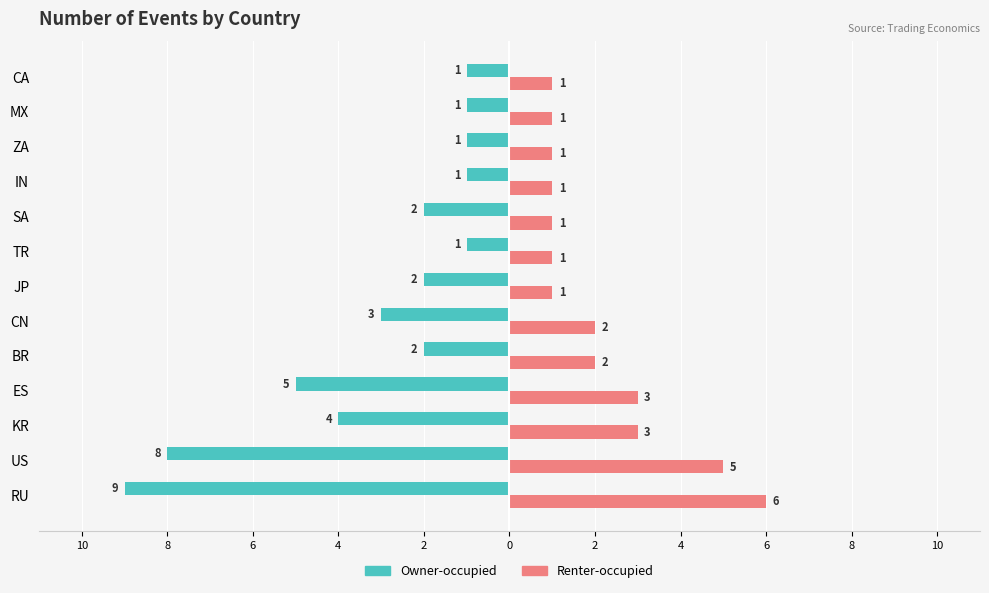

What are all the series names shown in the legend?

Owner-occupied, Renter-occupied